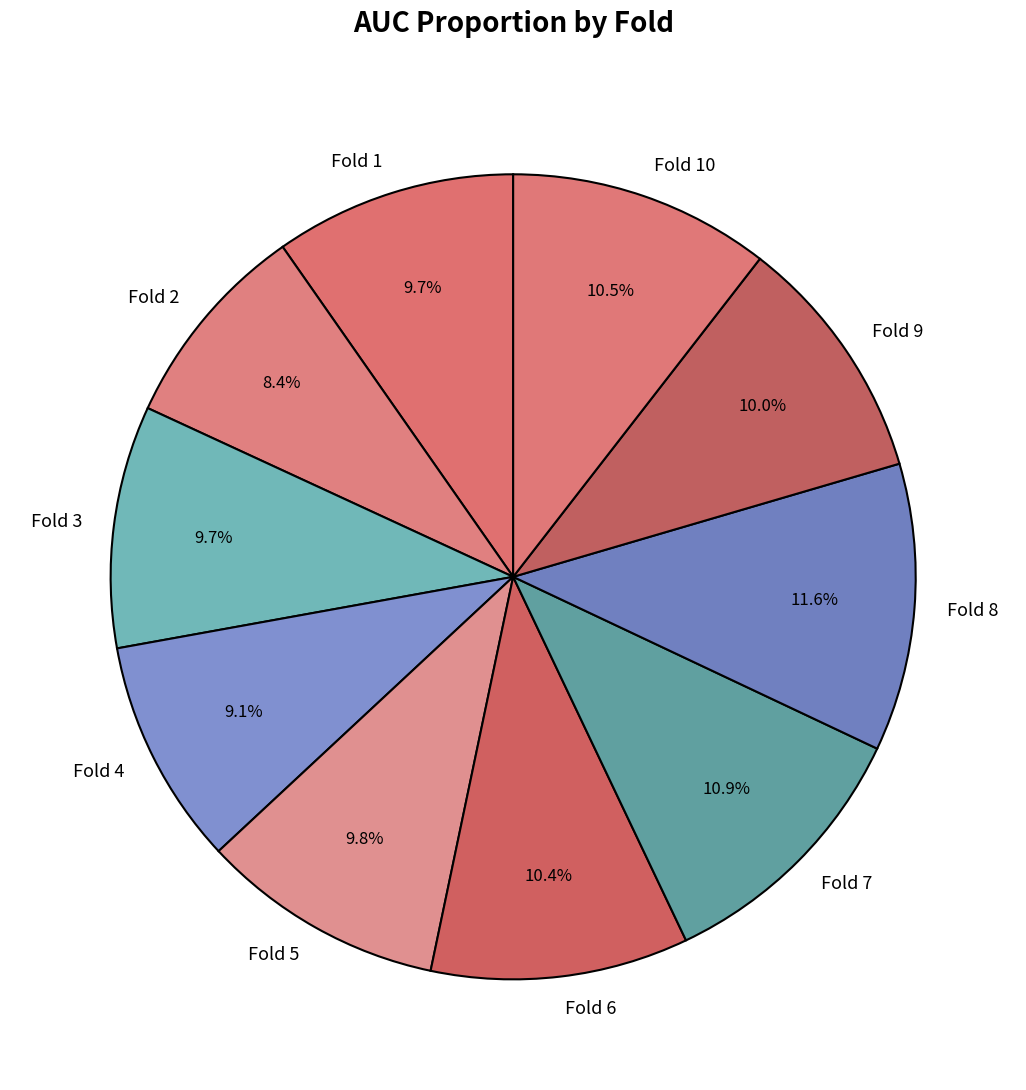

Which has a higher value, Fold 4 or Fold 6?

Fold 6